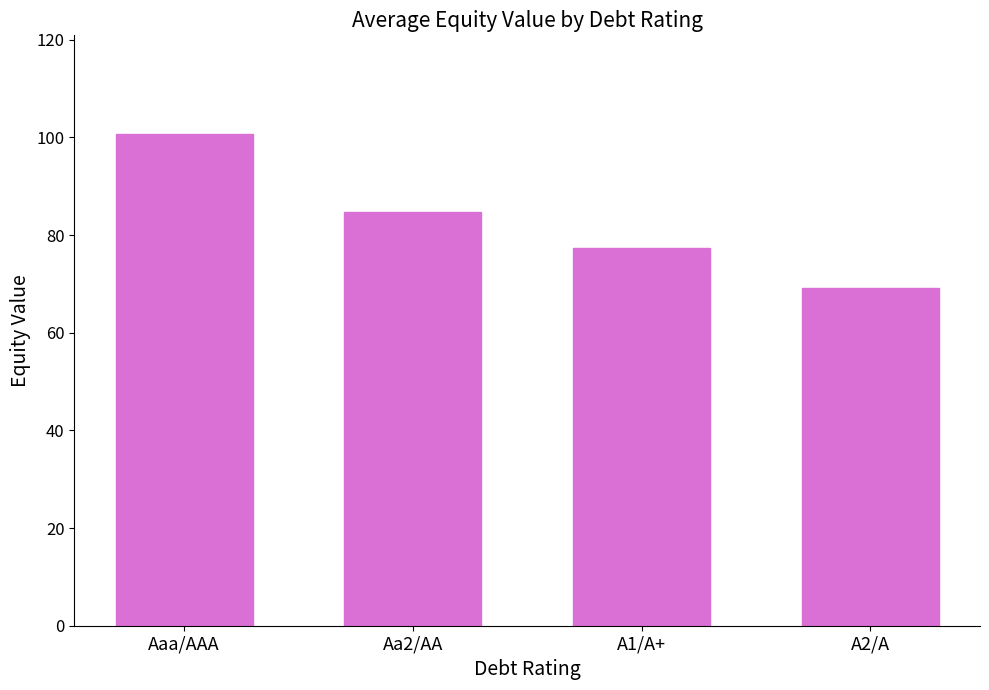

Is it true that the value at A2/A is 69.2?

True